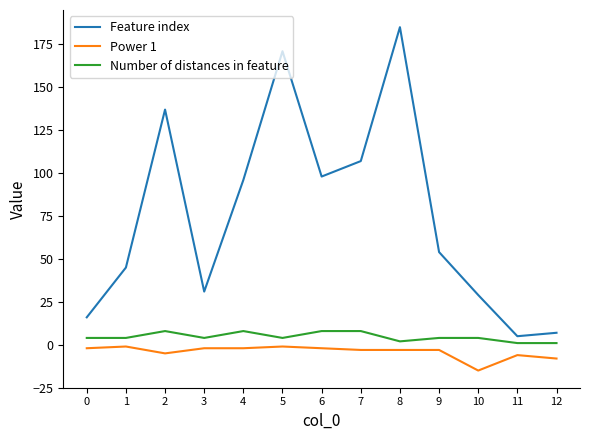

Reading left to right, what are all the values shown in this chart?

Feature index: 16	45	137	31	96	171	98	107	185	54	29	5	7
Power 1: -2	-1	-5	-2	-2	-1	-2	-3	-3	-3	-15	-6	-8
Number of distances in feature: 4	4	8	4	8	4	8	8	2	4	4	1	1